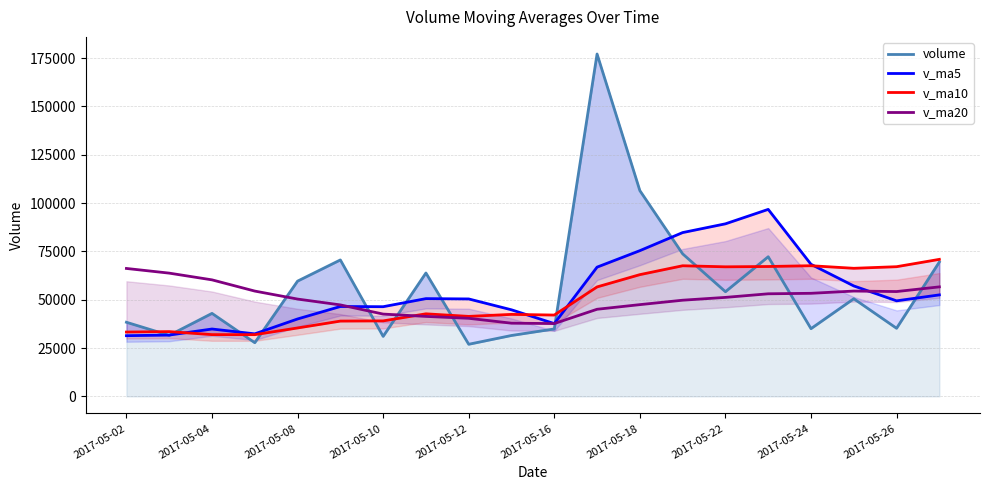

What is the average value of the v_ma10 series?

50289.6